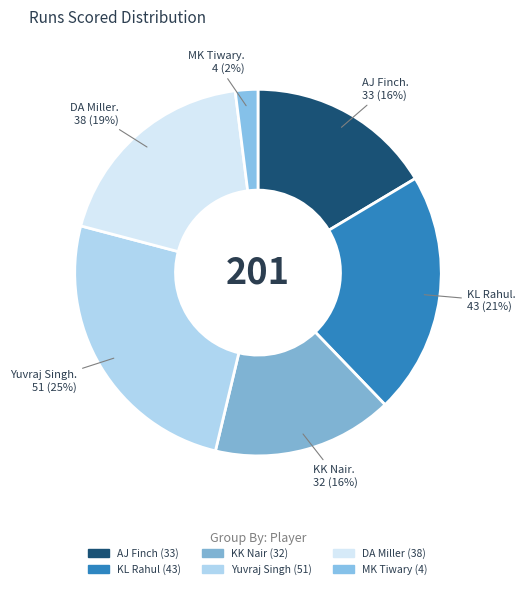

What is the smallest slice in the pie chart?

MK Tiwary